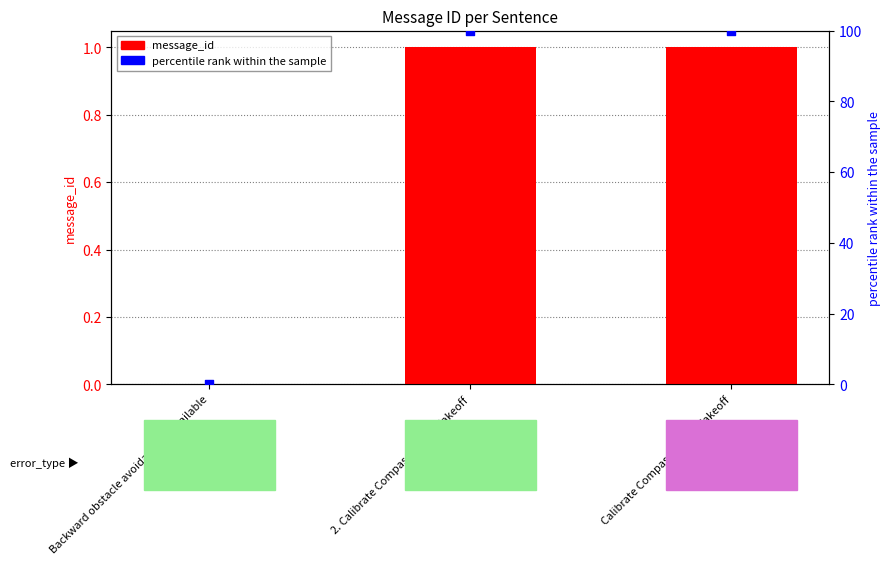

Which series contains the lowest Y value?

message_id